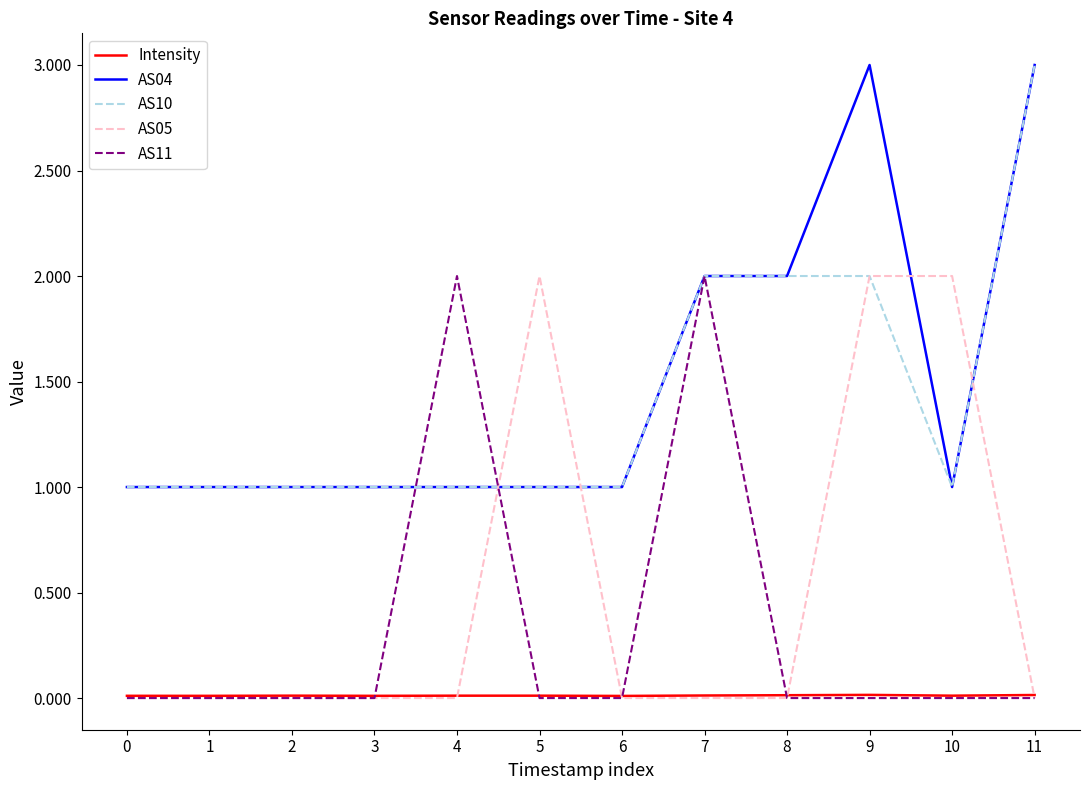

At which category is the sum across all series the highest?

9